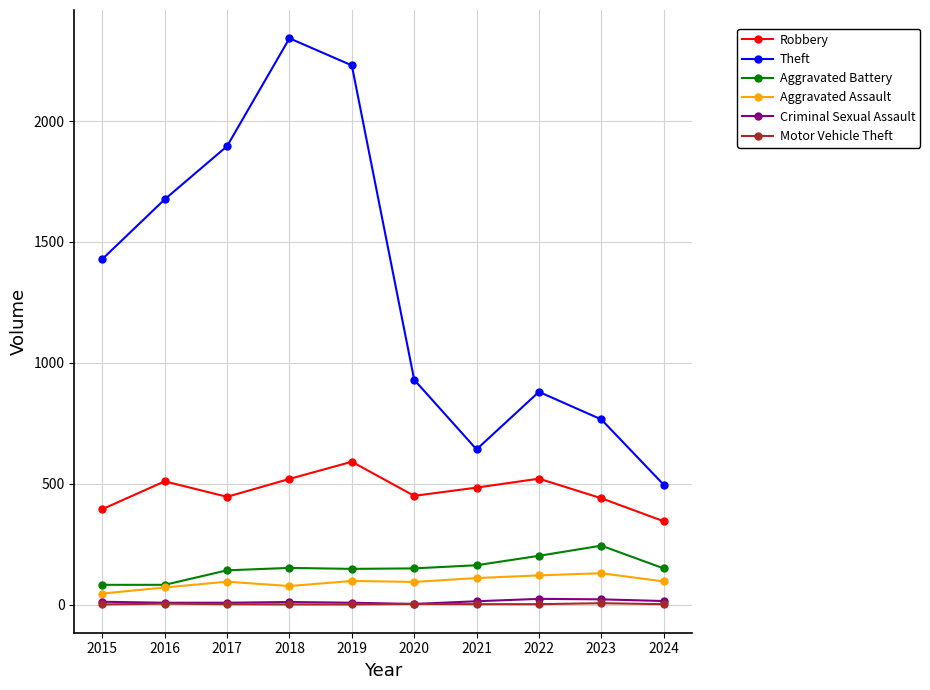

True or false: Criminal Sexual Assault and Theft intersect in this chart.

False